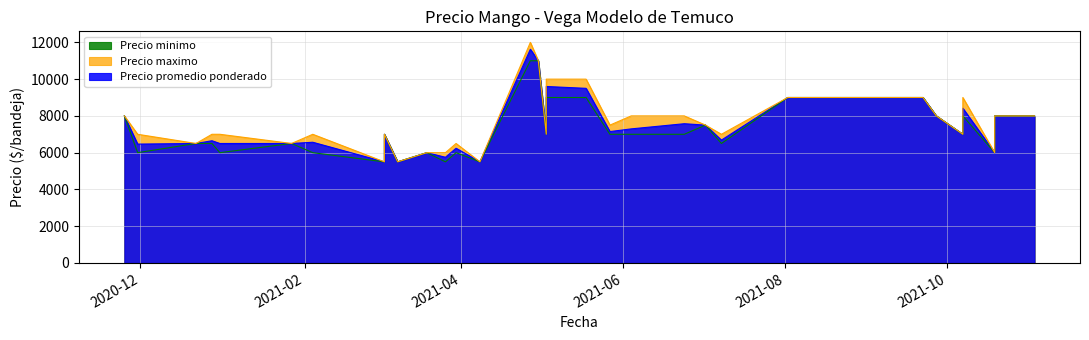

Which label corresponds to the largest value in the chart?

2021-04-27